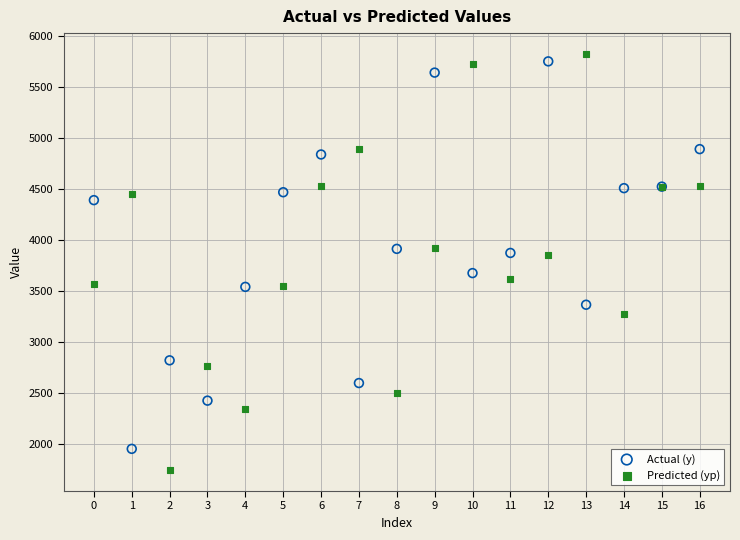

Which series reaches the maximum Y coordinate?

Predicted (yp)